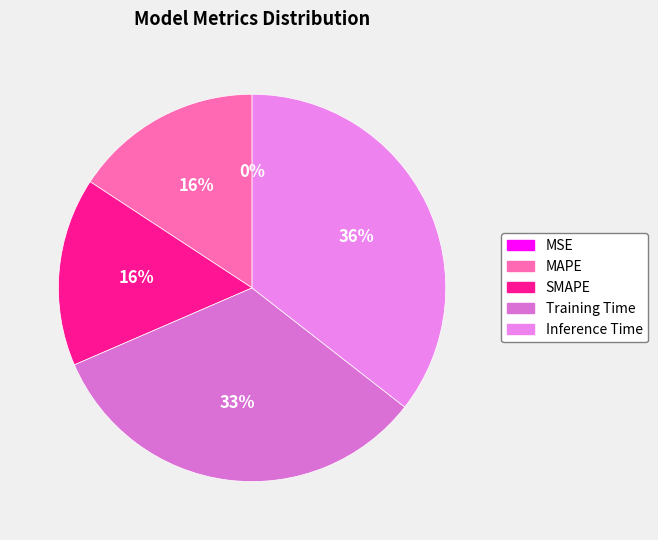

How many segments does this pie chart have?

5